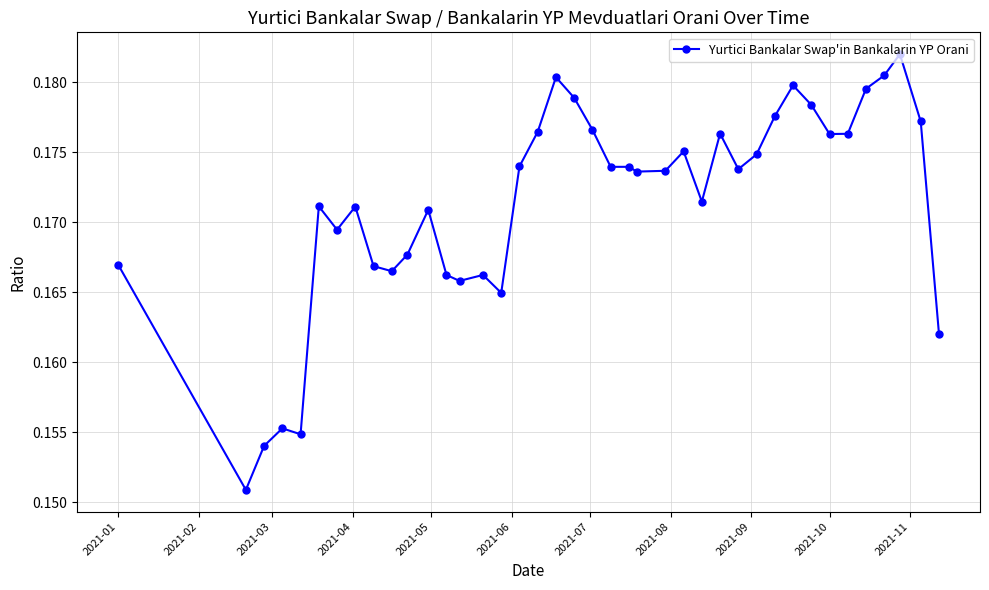

What is the sum of all values?

6.9